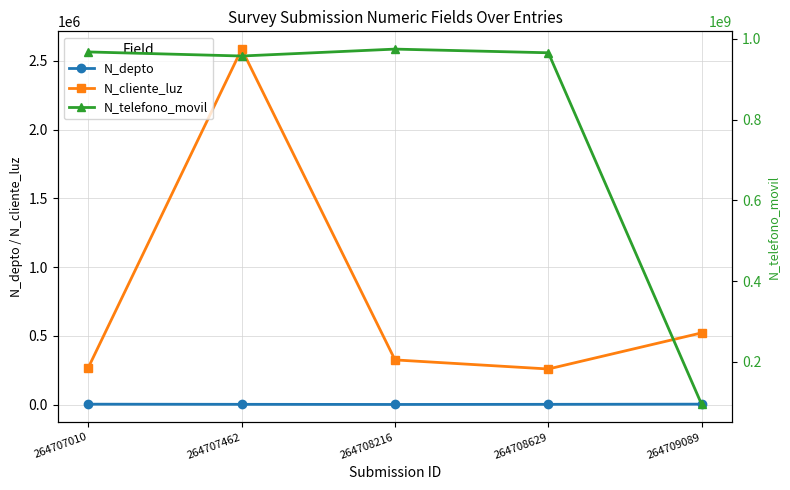

List the series in order of their peak value, lowest first.

N_depto, N_cliente_luz, N_telefono_movil